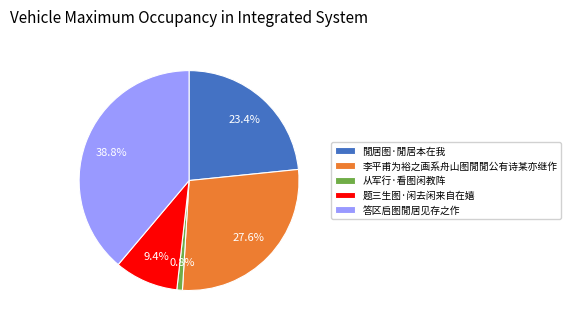

To the nearest percent, what is the difference between the 题三生图·闲去闲来自在嬉 and 閒居图·閒居本在我 slice percentages?

14%